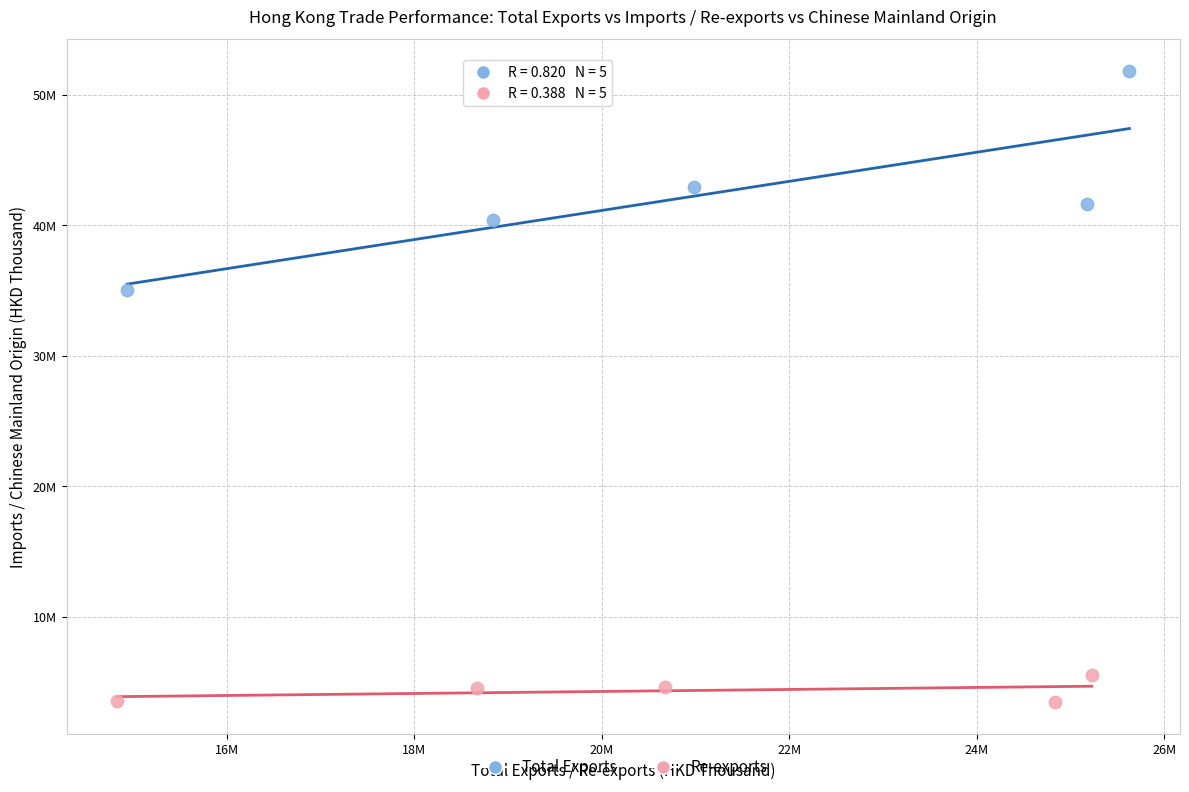

Which series has the widest spread of Y values?

Total Exports